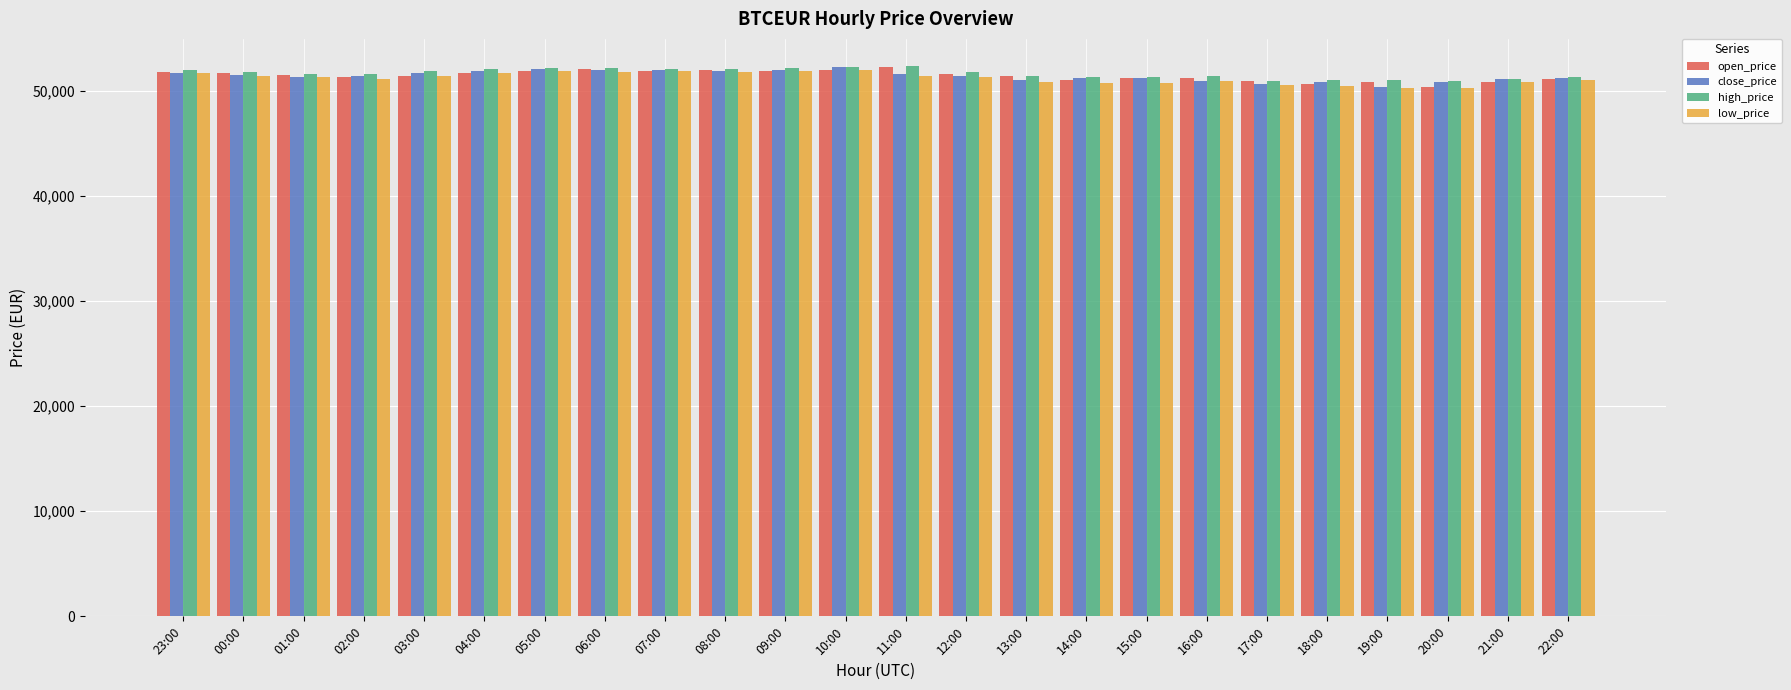

What is the total value across all series at 18:00?

202924.9